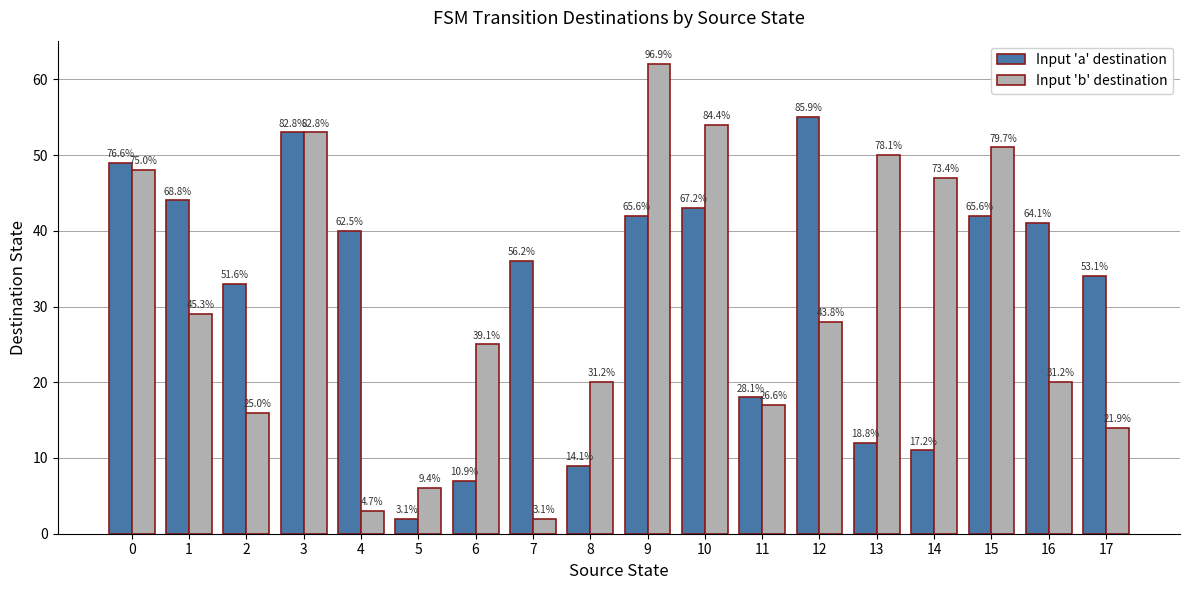

At 3, list the series in order from smallest to largest.

Input 'a' destination, Input 'b' destination